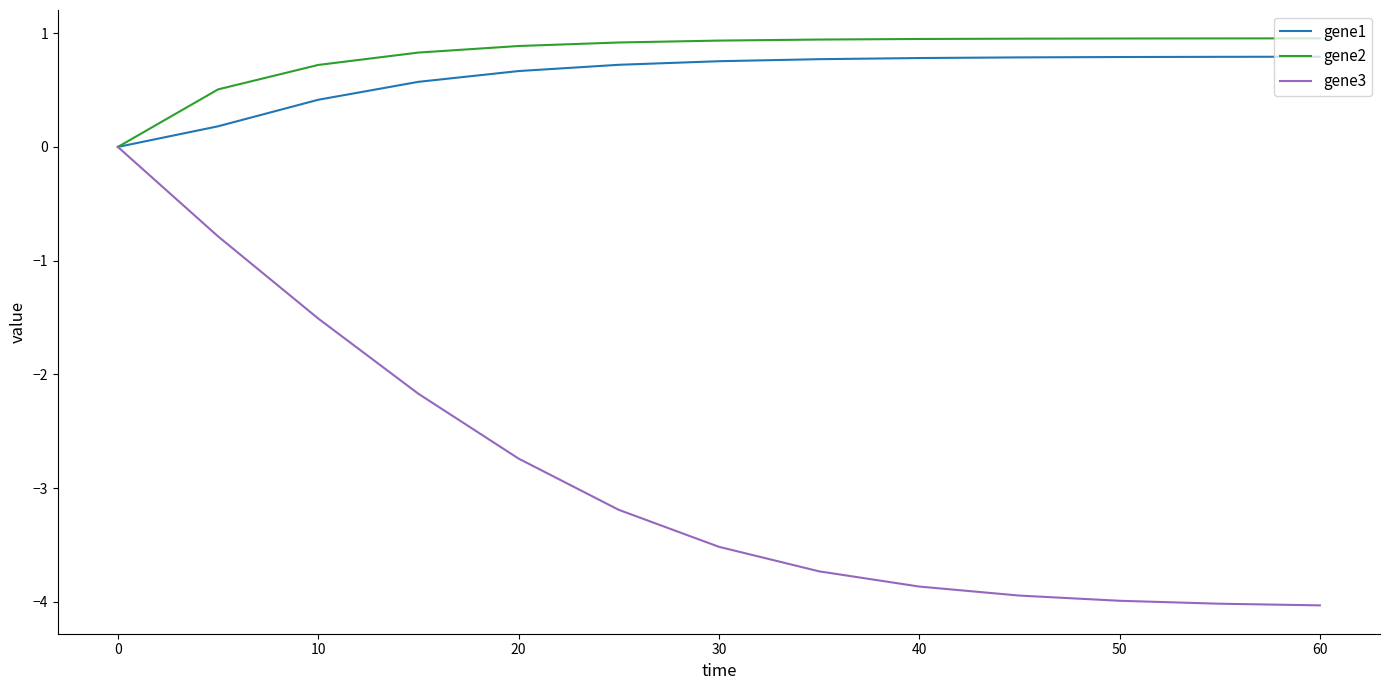

Which series has the widest spread of values?

gene3